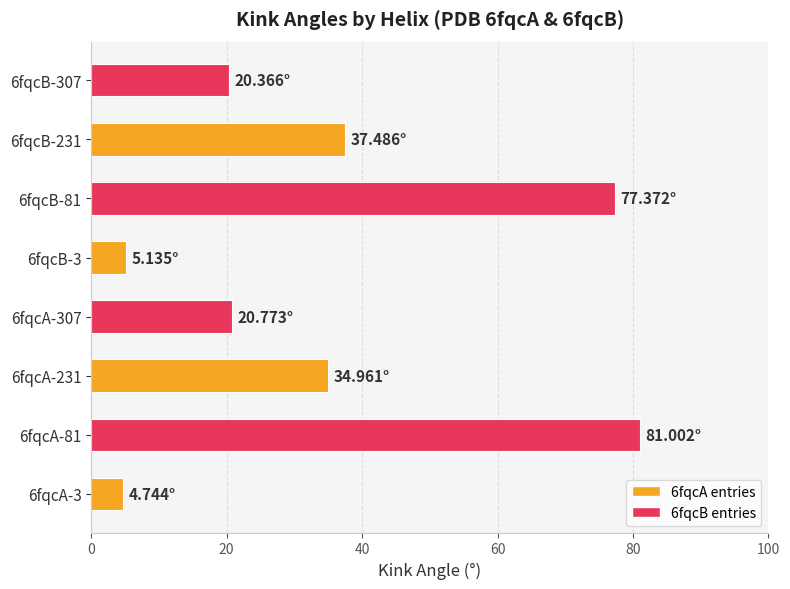

What is the difference between the maximum and second lowest values?

75.9